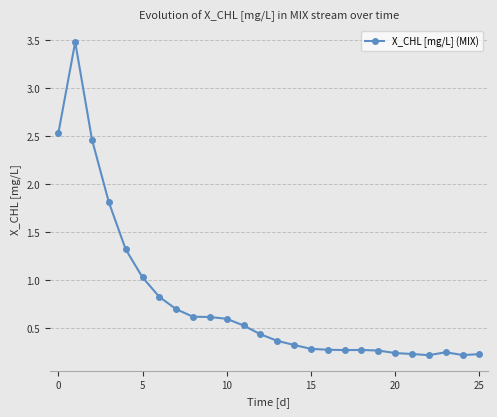

What is the maximum value shown in the chart?

3.5